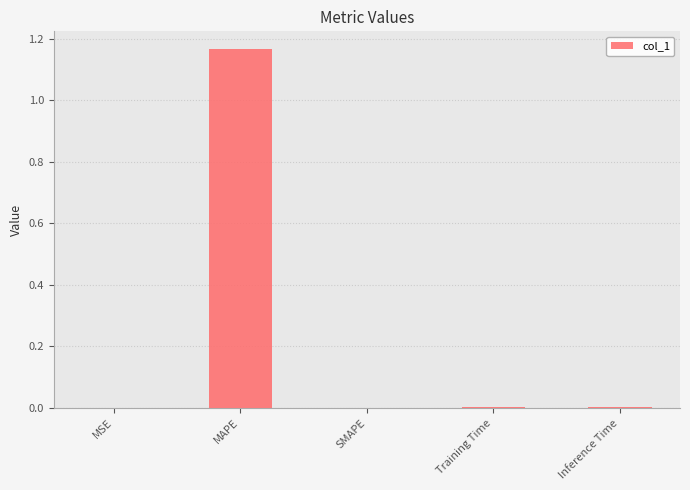

The value at SMAPE is 0.7. True or false?

False